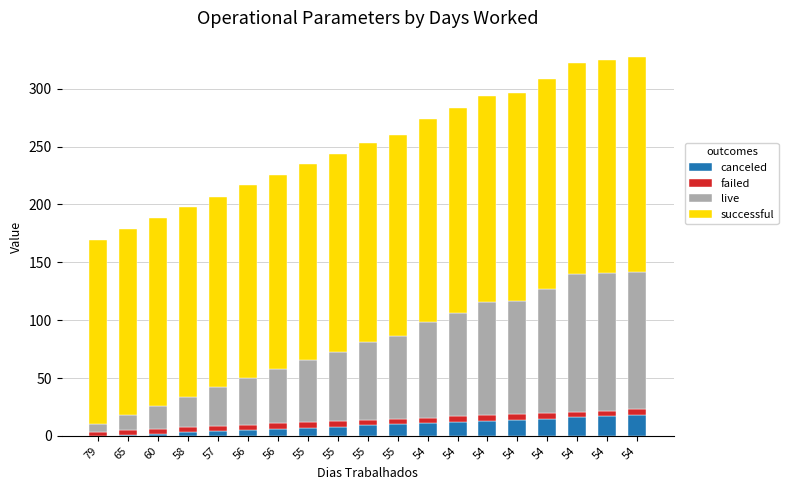

Count the number of data series in this chart.

4